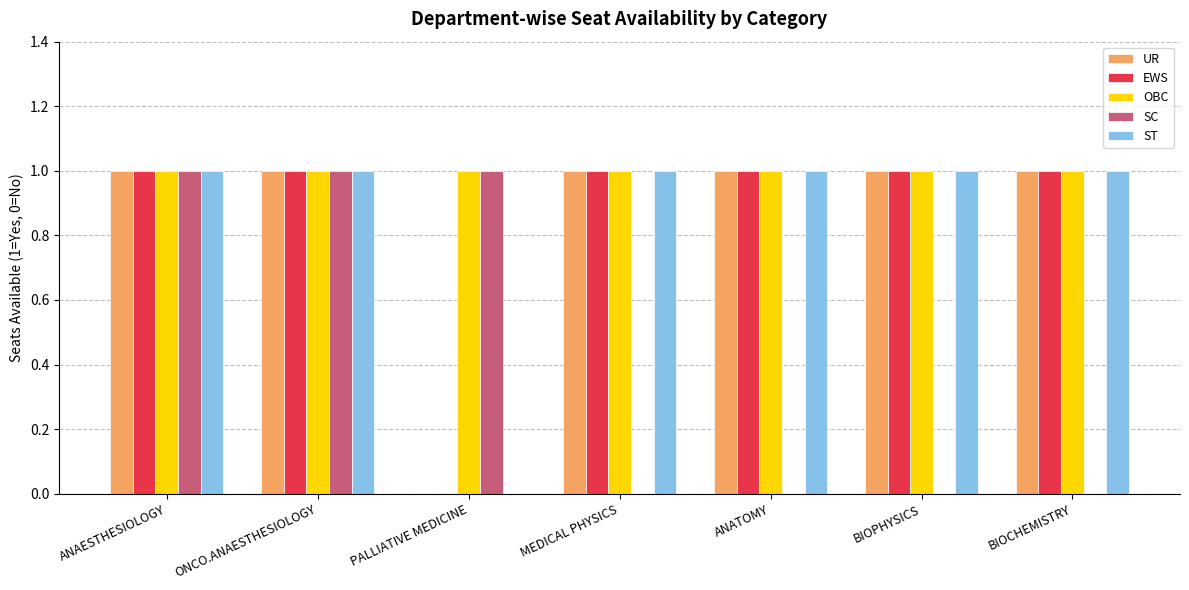

Reading left to right, list all the values displayed in this chart.

UR: ANAESTHESIOLOGY=1	ONCO.ANAESTHESIOLOGY=1	PALLIATIVE MEDICINE=0	MEDICAL PHYSICS=1	ANATOMY=1	BIOPHYSICS=1	BIOCHEMISTRY=1
EWS: ANAESTHESIOLOGY=1	ONCO.ANAESTHESIOLOGY=1	PALLIATIVE MEDICINE=0	MEDICAL PHYSICS=1	ANATOMY=1	BIOPHYSICS=1	BIOCHEMISTRY=1
OBC: ANAESTHESIOLOGY=1	ONCO.ANAESTHESIOLOGY=1	PALLIATIVE MEDICINE=1	MEDICAL PHYSICS=1	ANATOMY=1	BIOPHYSICS=1	BIOCHEMISTRY=1
SC: ANAESTHESIOLOGY=1	ONCO.ANAESTHESIOLOGY=1	PALLIATIVE MEDICINE=1	MEDICAL PHYSICS=0	ANATOMY=0	BIOPHYSICS=0	BIOCHEMISTRY=0
ST: ANAESTHESIOLOGY=1	ONCO.ANAESTHESIOLOGY=1	PALLIATIVE MEDICINE=0	MEDICAL PHYSICS=1	ANATOMY=1	BIOPHYSICS=1	BIOCHEMISTRY=1